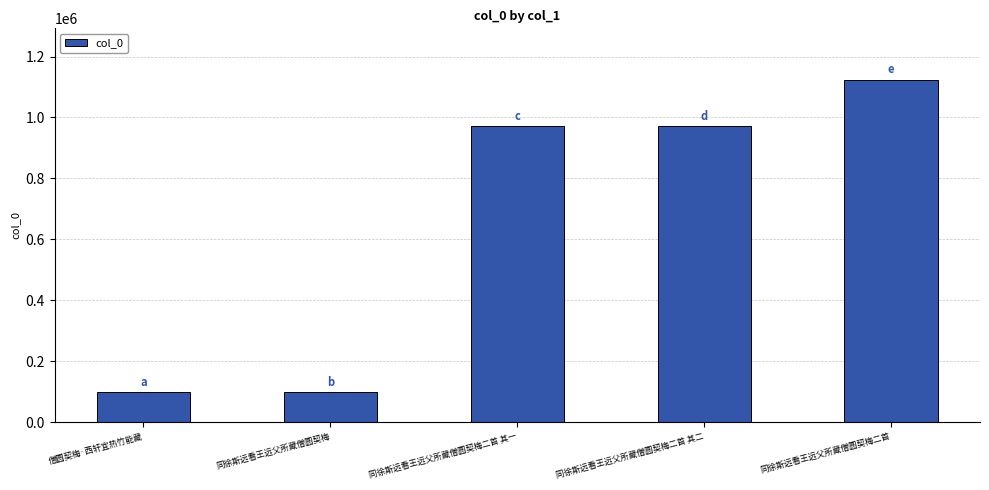

What is the label of the 2nd bar from the left?

同徐斯远看王远父所藏僧圆契梅